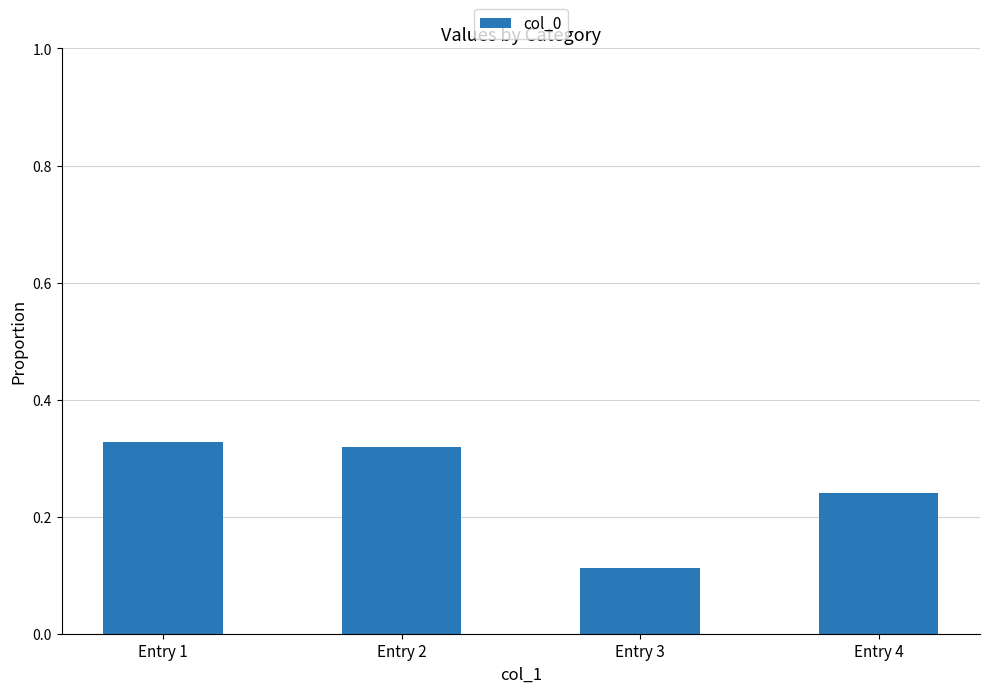

How many distinct data groups are displayed?

1